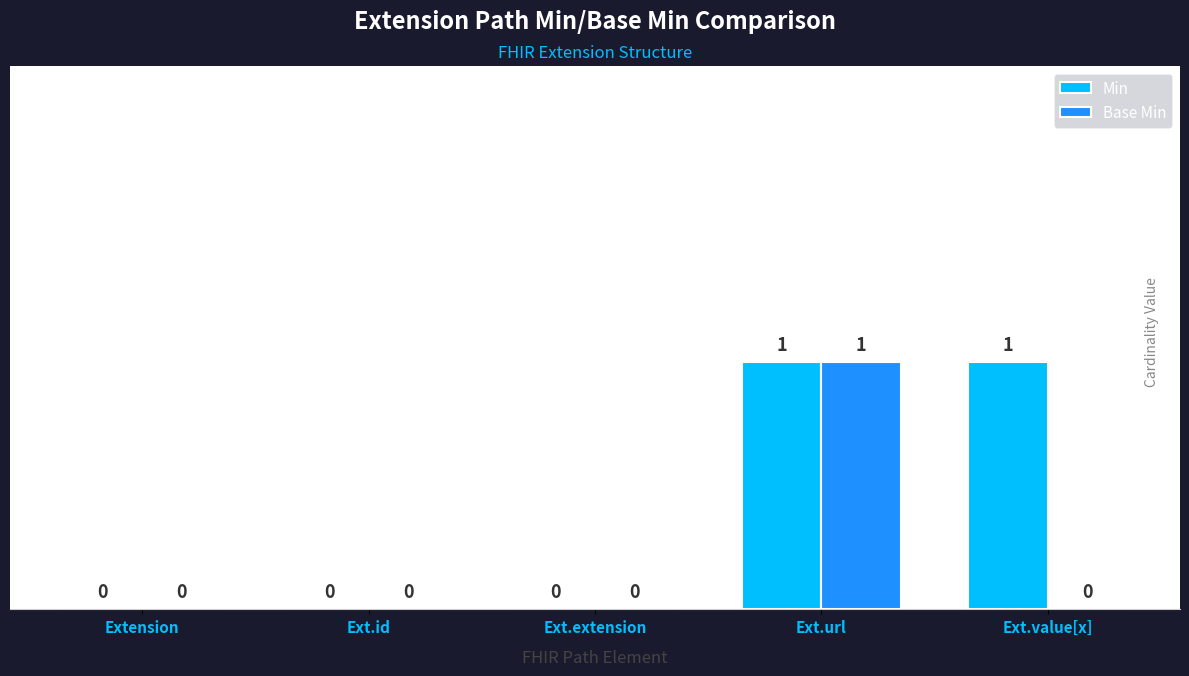

How many Min values are between 0 and 1?

5